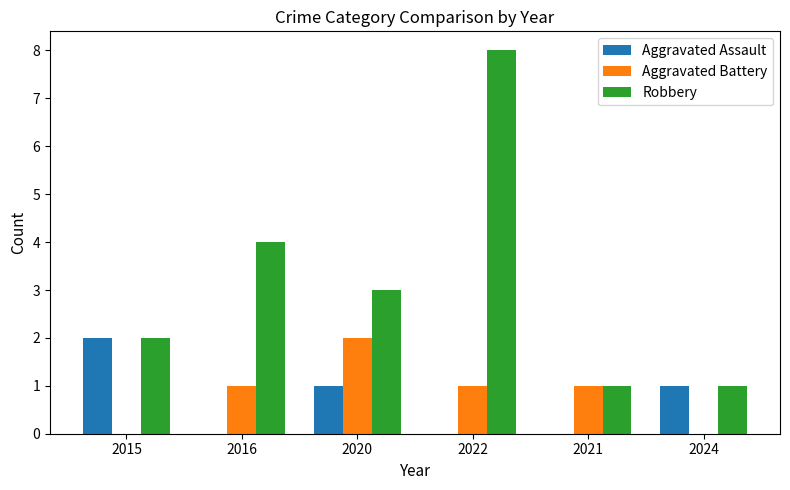

How many Robbery values are between 1 and 4?

5